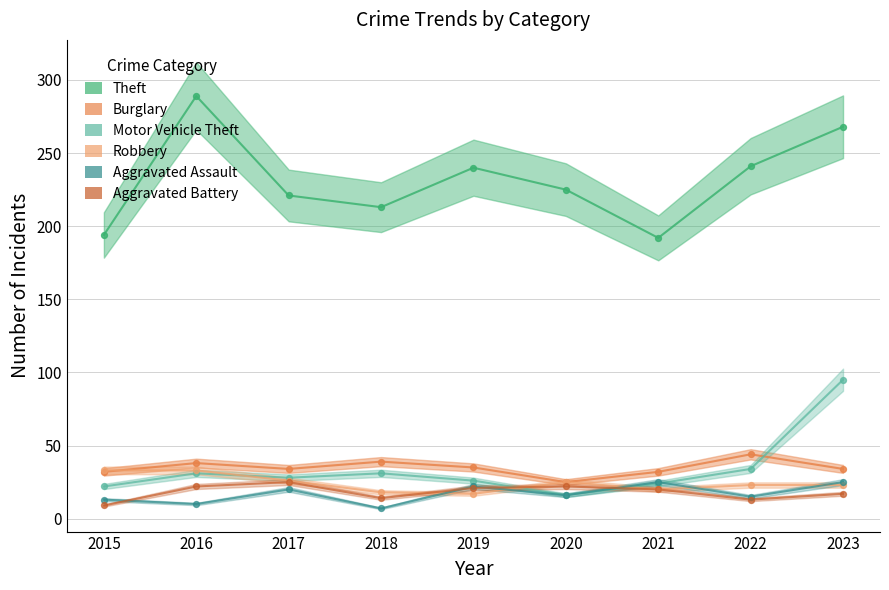

Which series reaches the maximum Y coordinate?

Theft